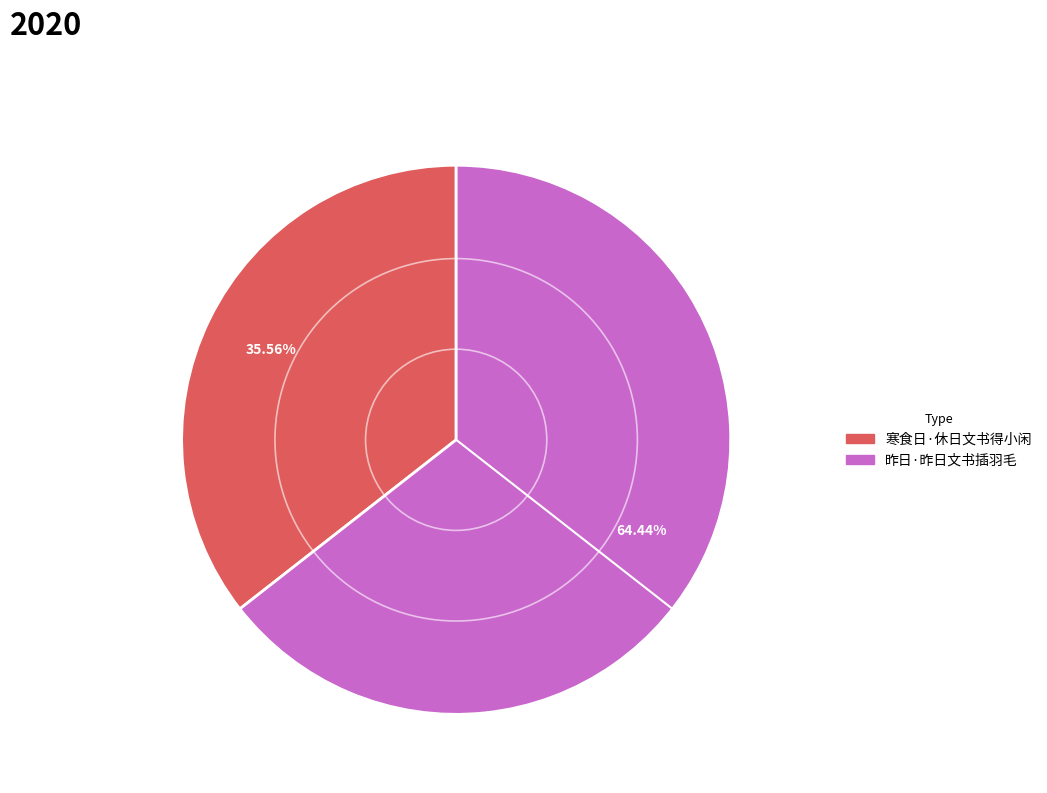

Rank the categories by value from lowest to highest.

寒食日·休日文书得小闲, 昨日·昨日文书插羽毛